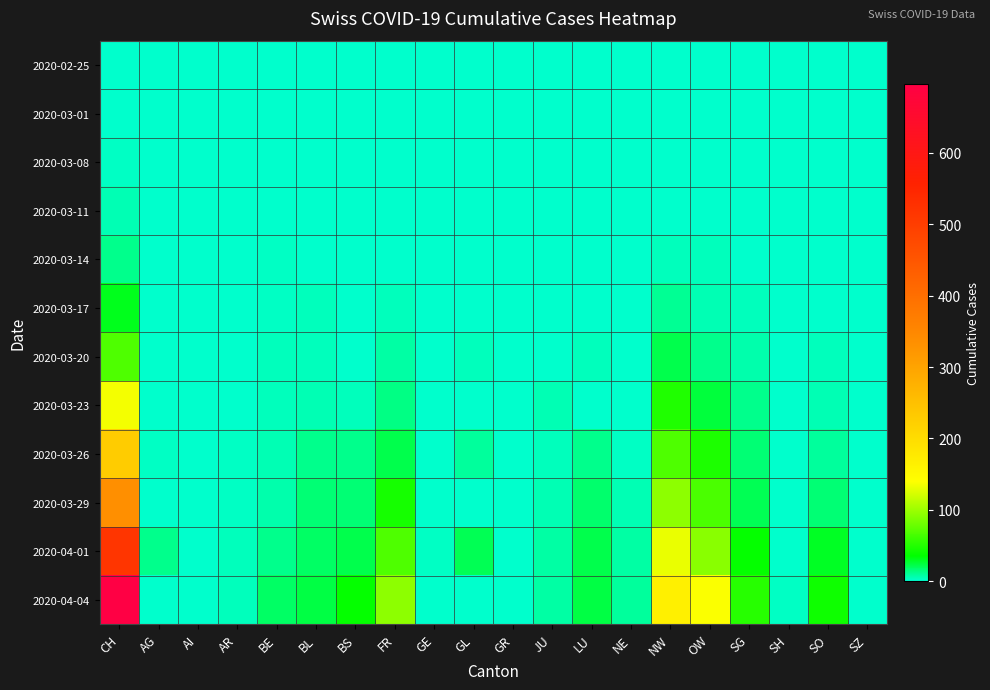

Count the number of categories in the chart.

20